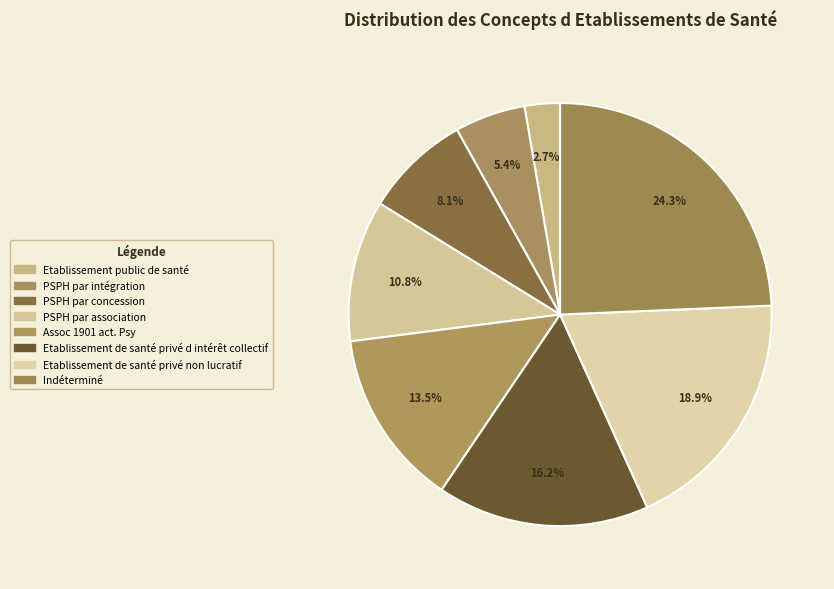

To the nearest percent, what is the difference between the largest and smallest slice percentages?

22%